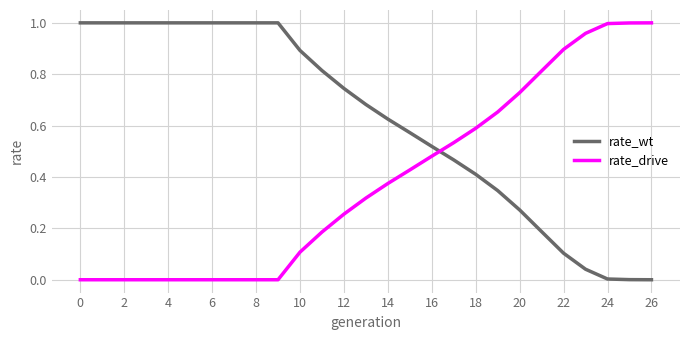

Which series has the largest total across all categories?

rate_wt